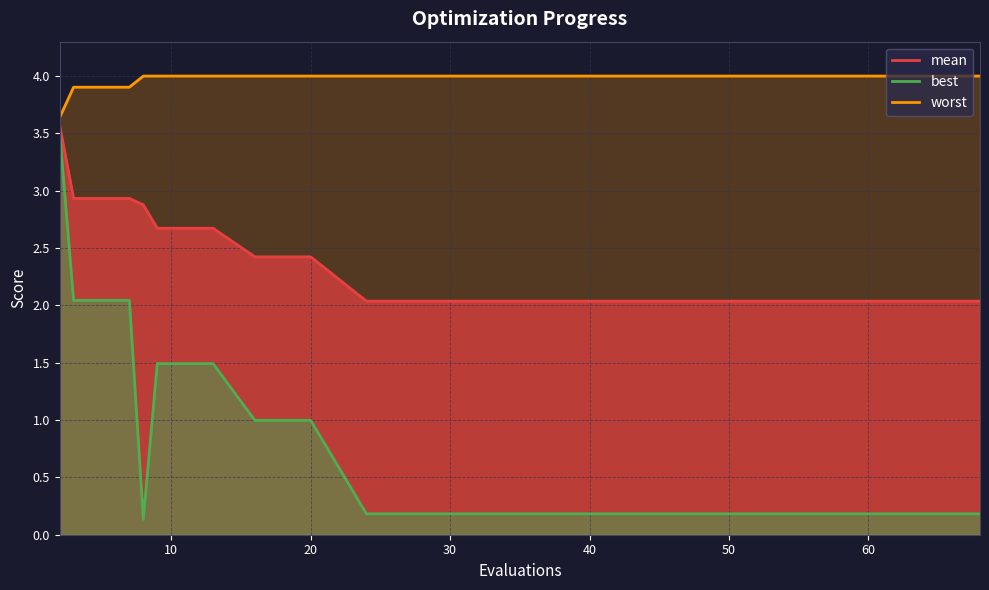

Reading left to right, list all the values displayed in this chart.

mean: 2=3.6	3=2.9	7=2.9	8=2.9	9=2.7	13=2.7	16=2.4	20=2.4	24=2.0	28=2.0	32=2.0	36=2.0	40=2.0	44=2.0	48=2.0	52=2.0	56=2.0	60=2.0	64=2.0	68=2.0
best: 2=3.5	3=2.0	7=2.0	8=0.1	9=1.5	13=1.5	16=1.0	20=1.0	24=0.2	28=0.2	32=0.2	36=0.2	40=0.2	44=0.2	48=0.2	52=0.2	56=0.2	60=0.2	64=0.2	68=0.2
worst: 2=3.6	3=3.9	7=3.9	8=4.0	9=4.0	13=4.0	16=4.0	20=4.0	24=4.0	28=4.0	32=4.0	36=4.0	40=4.0	44=4.0	48=4.0	52=4.0	56=4.0	60=4.0	64=4.0	68=4.0